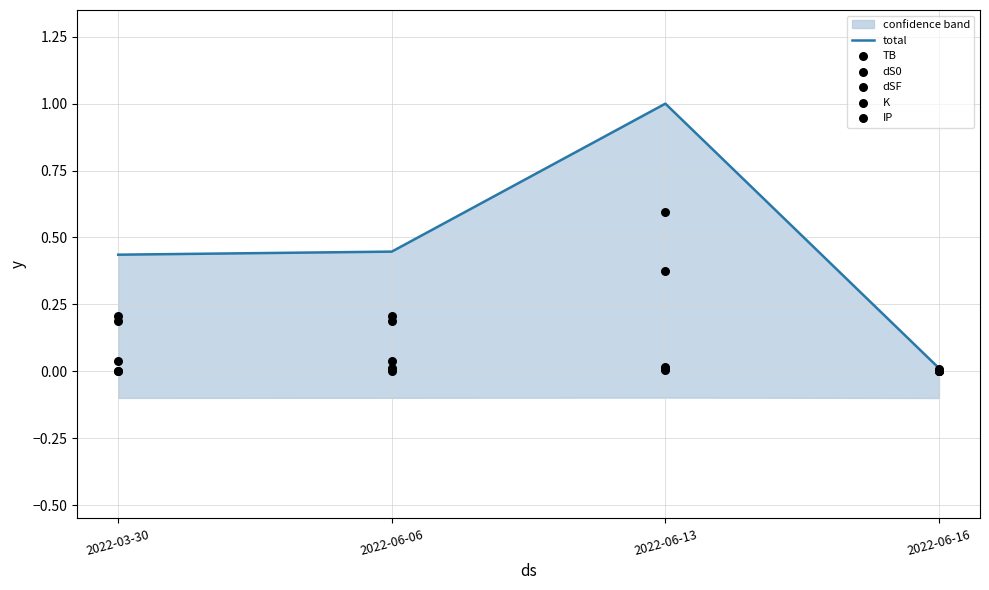

Which series has the largest Y range (max minus min)?

total